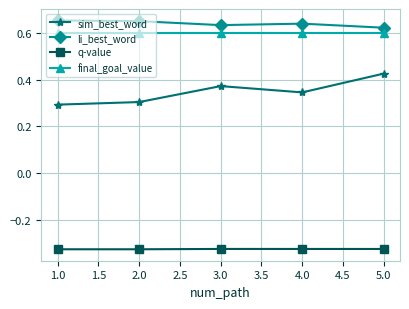

List the series in order of their peak value, highest first.

li_best_word, final_goal_value, sim_best_word, q-value